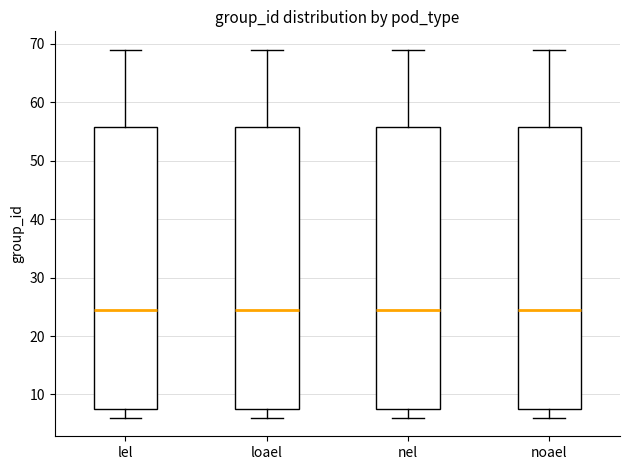

Reading left to right, transcribe this box plot: for each box, give where its median line is, the range the box spans, and where its two whiskers end, as read against the y-axis. The values are not printed on the chart, so give them approximately, as read against the axis.

lel: median 25, box 8 to 56, whiskers 6 to 69
loael: median 25, box 8 to 56, whiskers 6 to 69
nel: median 25, box 8 to 56, whiskers 6 to 69
noael: median 25, box 8 to 56, whiskers 6 to 69